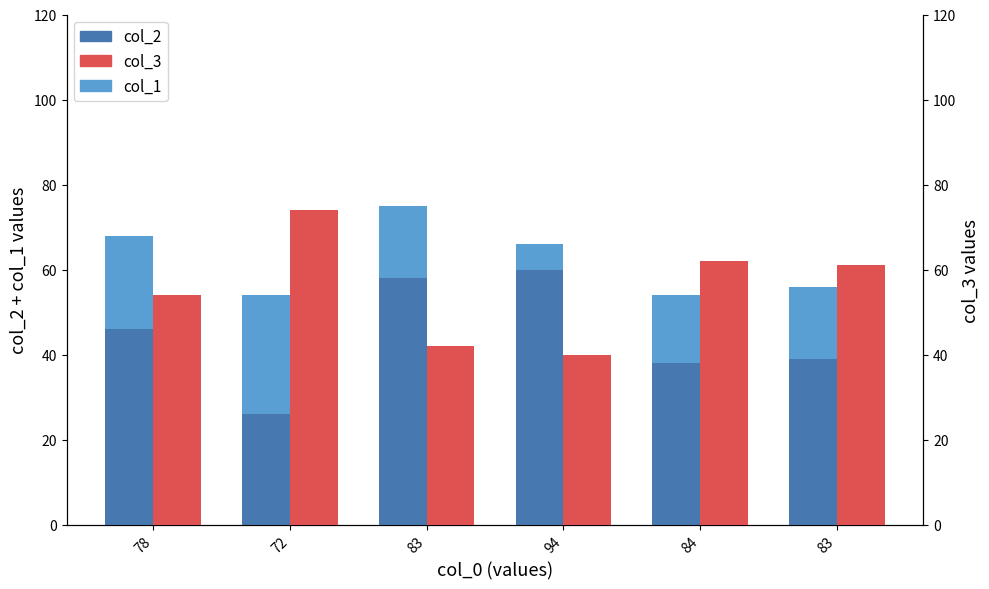

Between 72 and 94, which series saw the biggest shift?

col_2